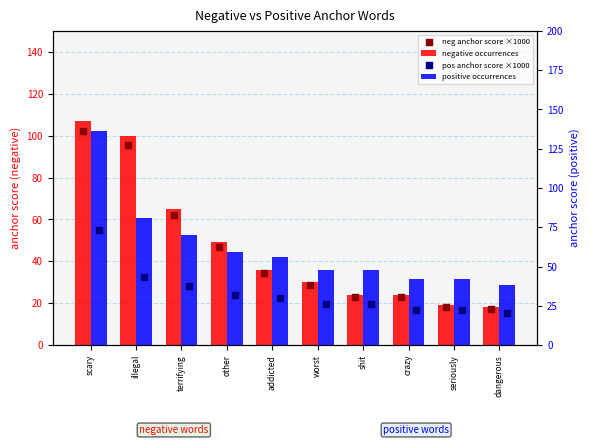

What is the total value across all series at dangerous?

93.7